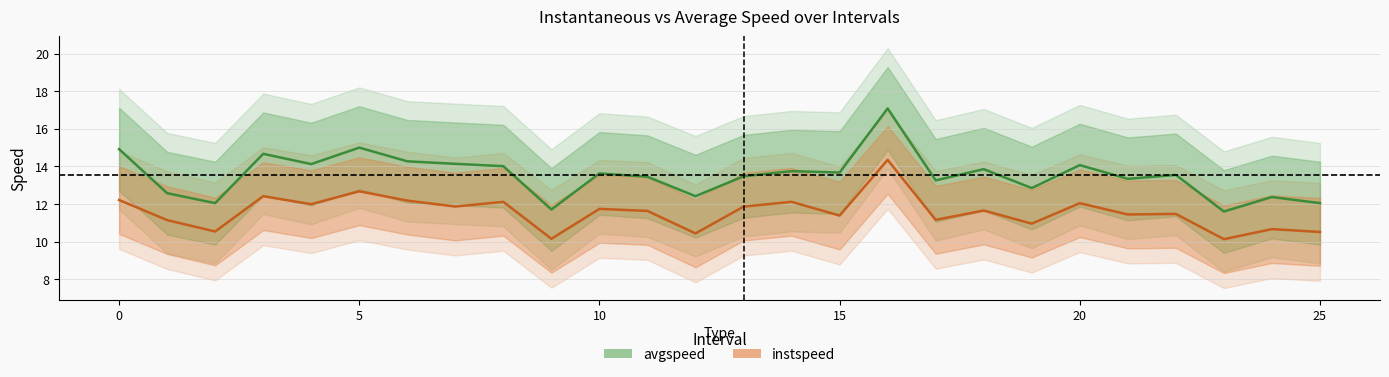

At how many categories does at least one series exceed 12?

24